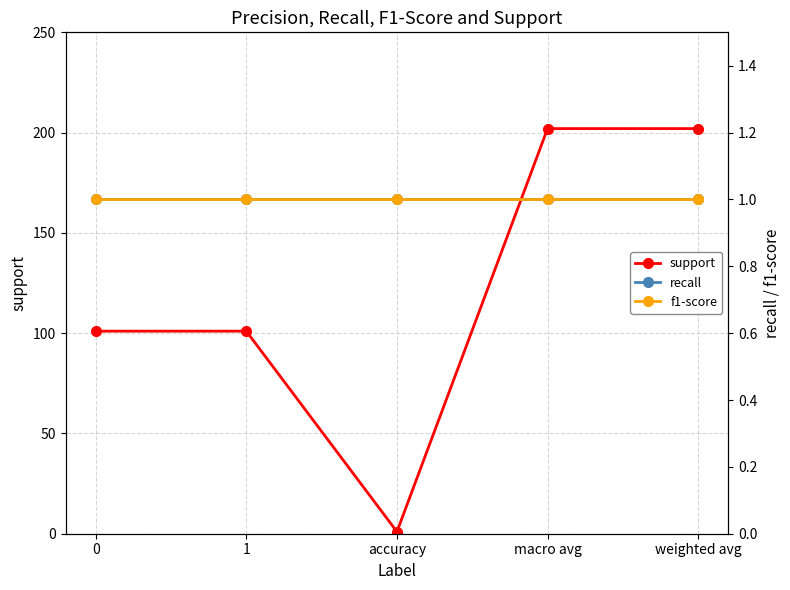

True or false: f1-score and support cross at least once.

False